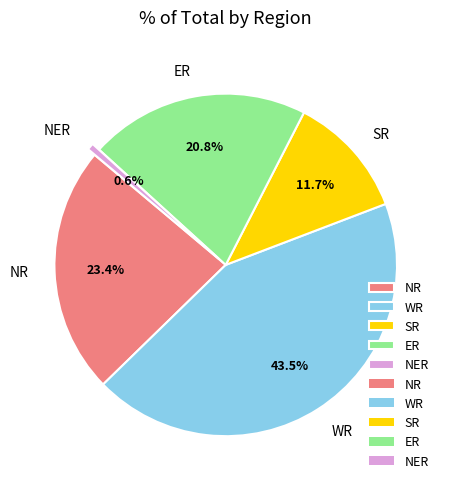

What is the ratio of the value at SR to the value at WR?

0.3